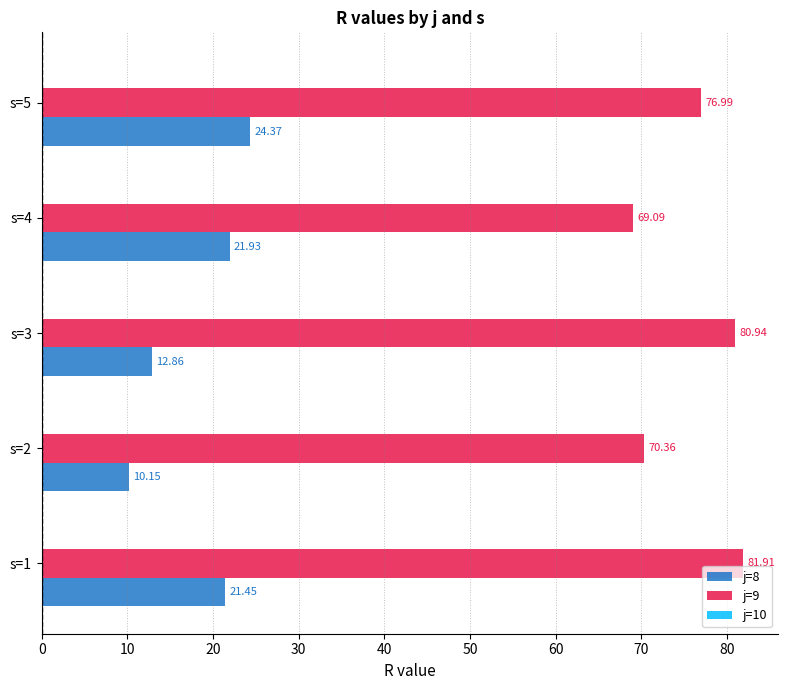

At how many categories does at least one series exceed 72?

3